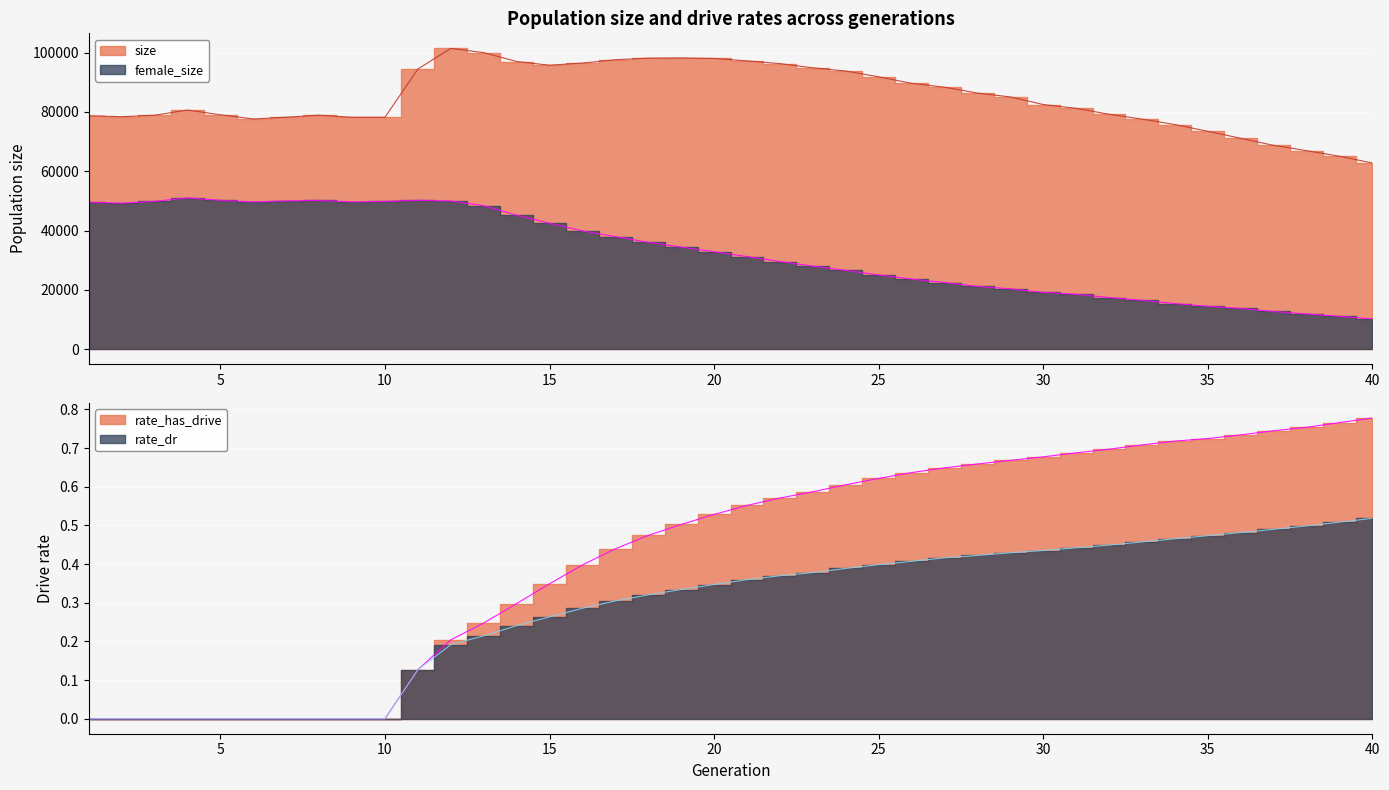

Which series has the largest total across all categories?

size